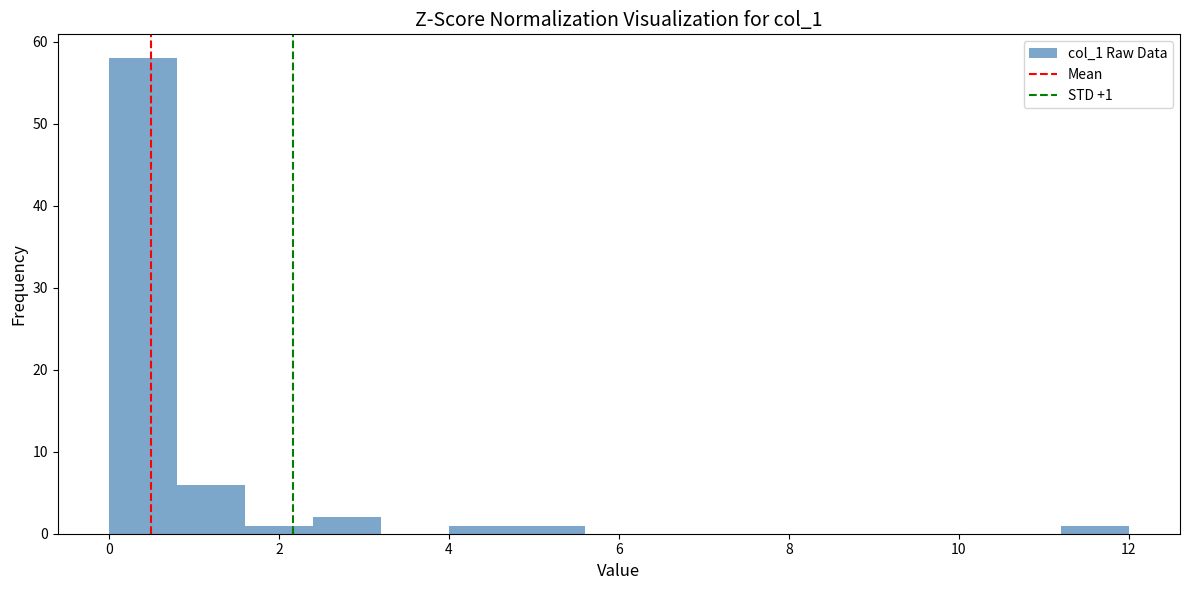

Which range on the x-axis has the tallest bar?

0.0 to 0.8